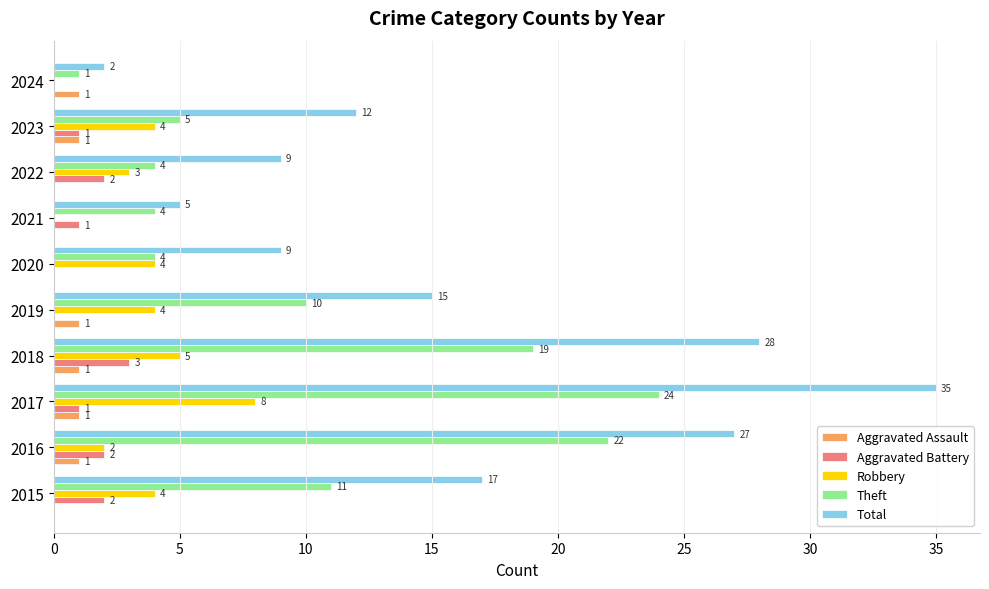

Is it true that Aggravated Assault equals 0 at 2022?

True